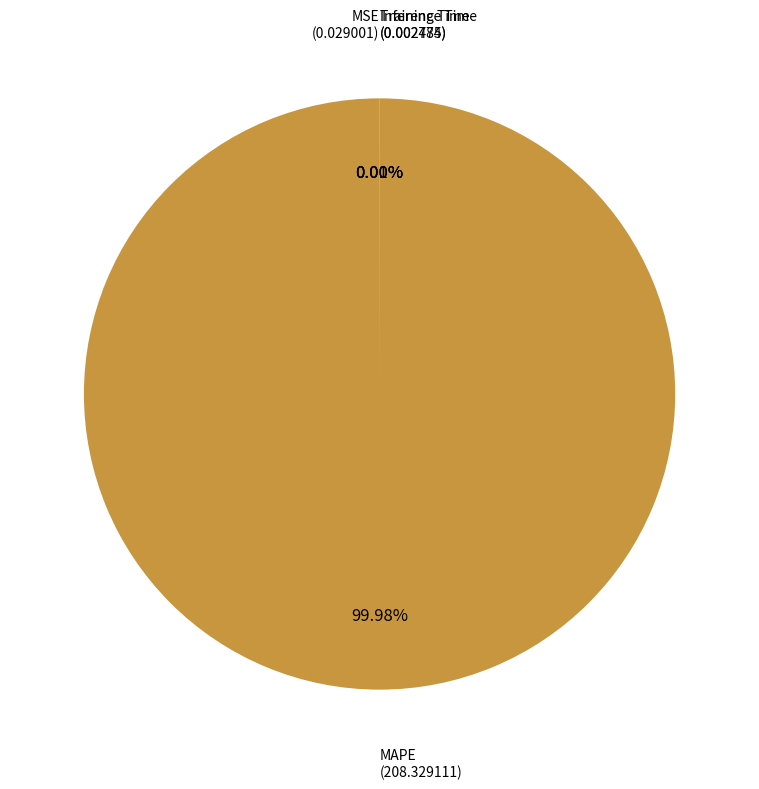

Is there a majority slice in this chart?

Yes